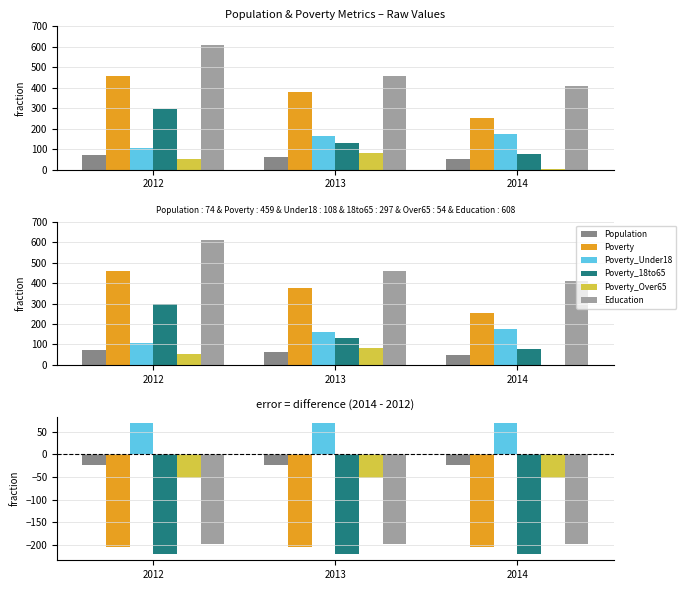

At how many categories does at least one series exceed 38?

3